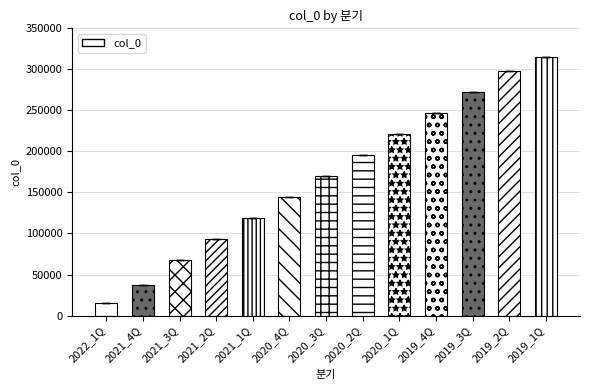

Between 2019_4Q and 2020_1Q, which is larger?

2019_4Q